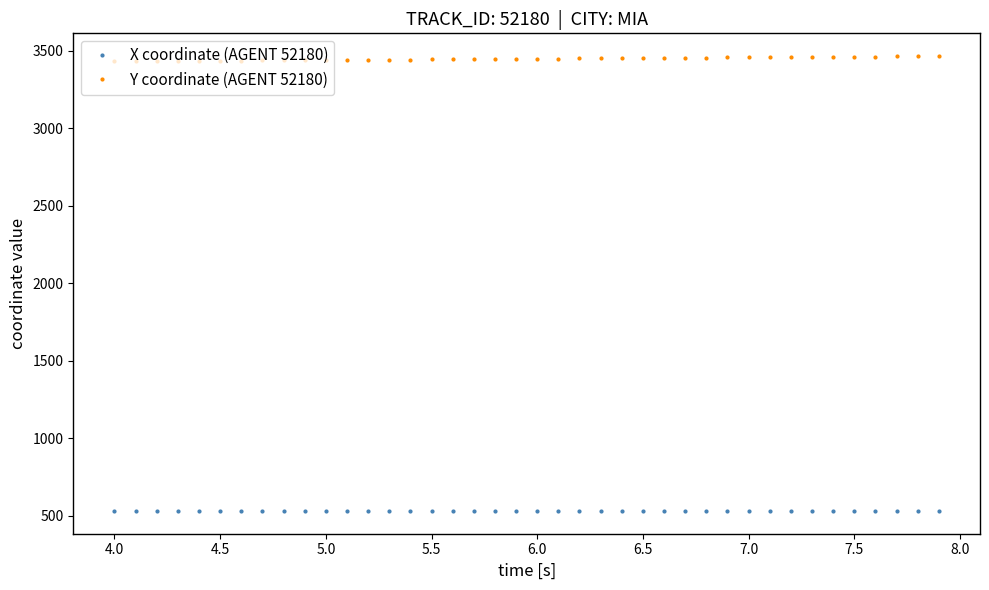

What is the value of the Y coordinate (AGENT 52180) point at the 35th from the left?

3460.7